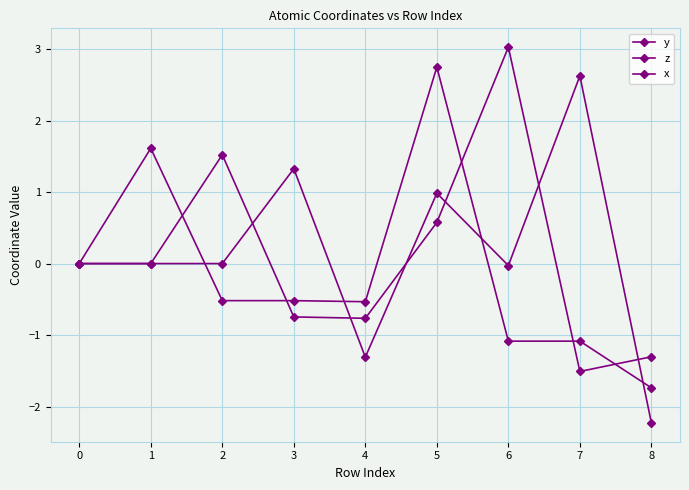

At how many categories does at least one series exceed 0?

6